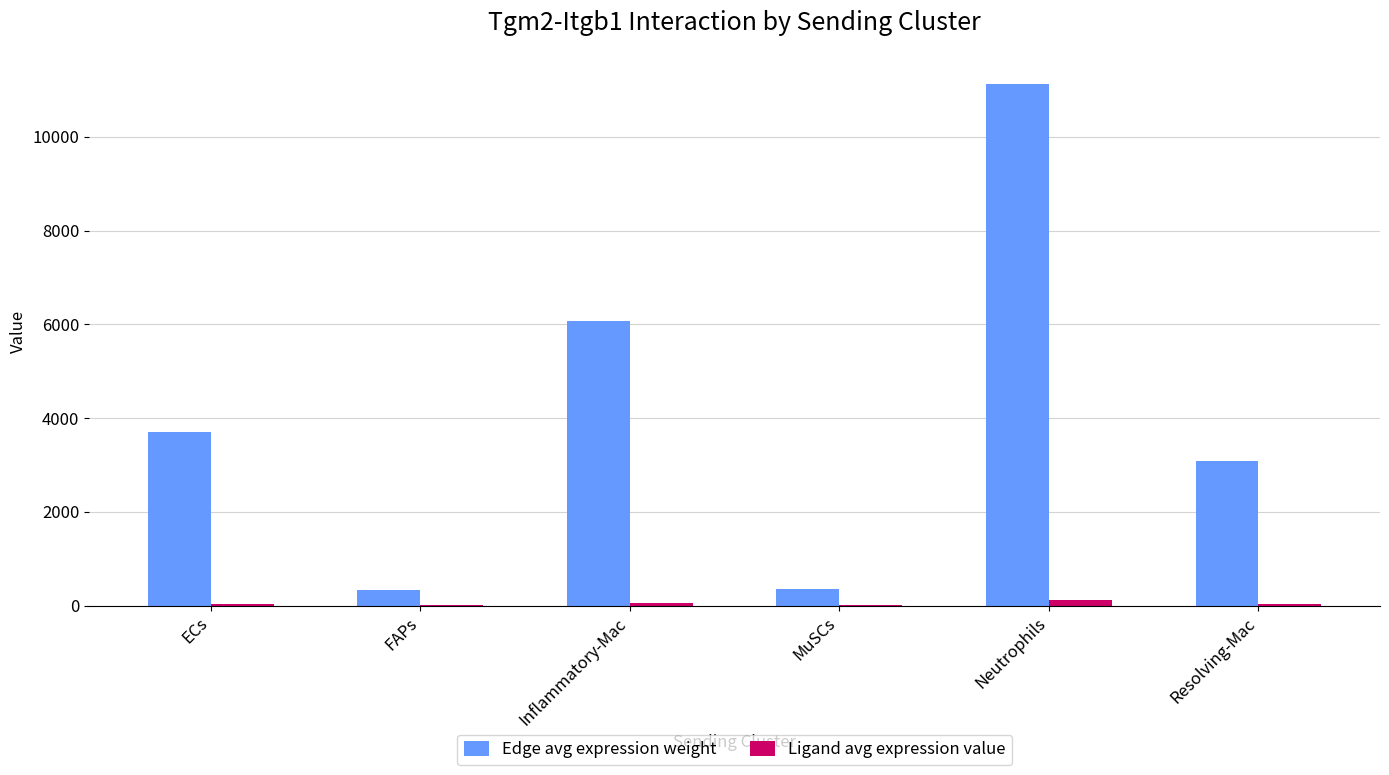

What is the maximum value shown in the chart?

11128.0